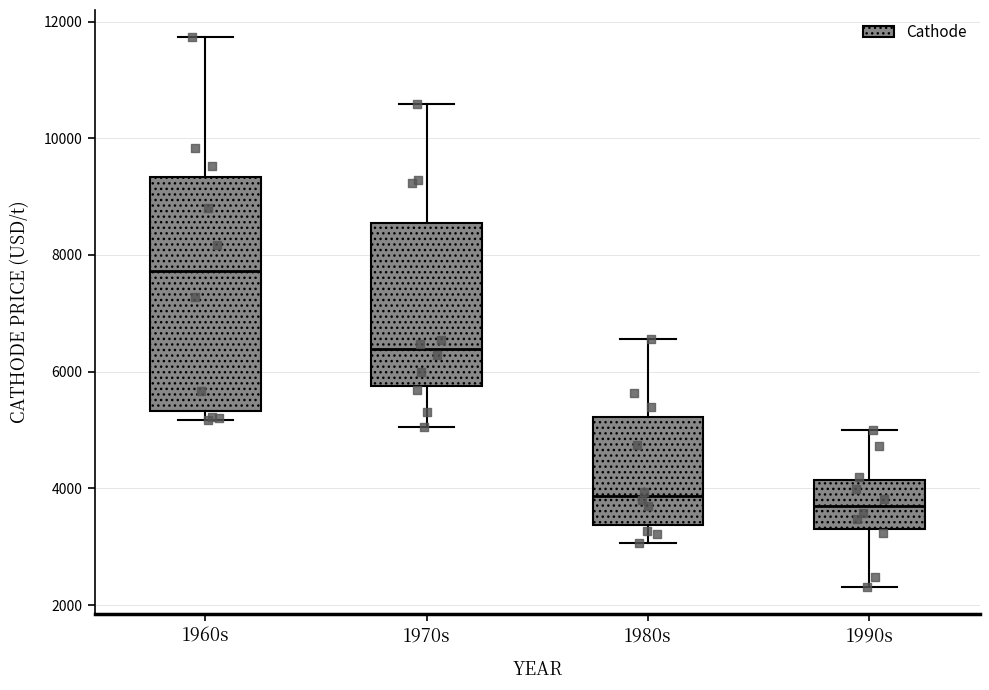

Reading left to right, read every box against the y-axis: the position of its median line, the range the box covers, and the ends of its whiskers. The values are not printed on the chart, so give them approximately, as read against the axis.

1960s: median 7800, box 5400 to 9400, whiskers 5200 to 11800
1970s: median 6400, box 5800 to 8600, whiskers 5000 to 10600
1980s: median 3800, box 3400 to 5200, whiskers 3000 to 6600
1990s: median 3800, box 3400 to 4200, whiskers 2400 to 5000